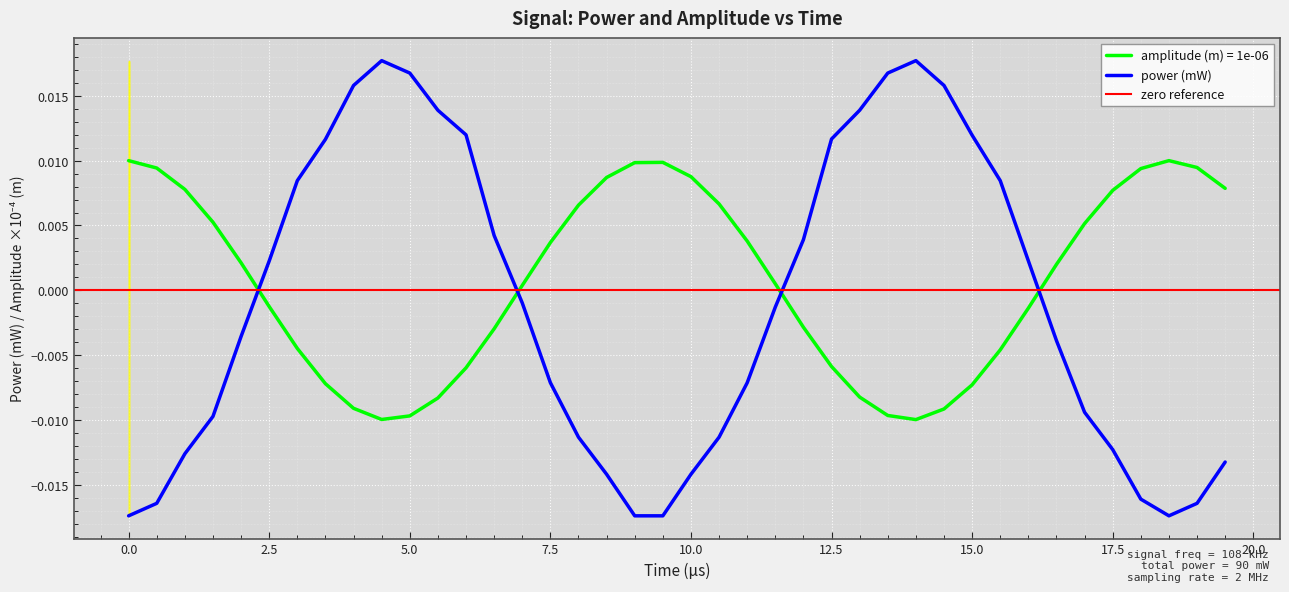

True or false: amplitude (m) = 1e-06 and power (mW) cross at least once.

True